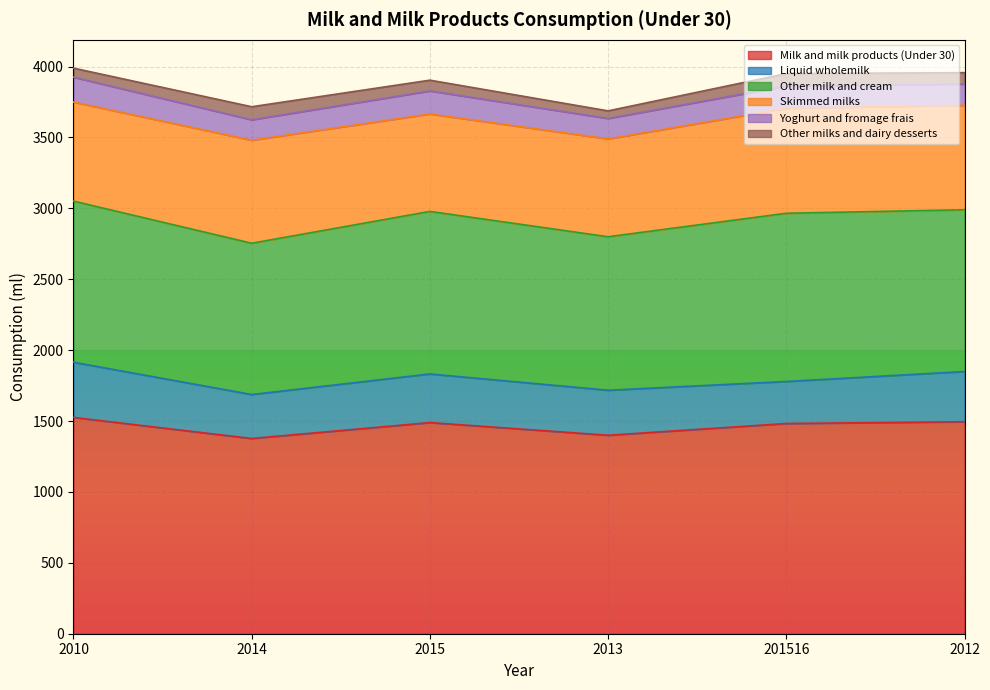

How many interior local valleys does the Other milks and dairy desserts series have?

1